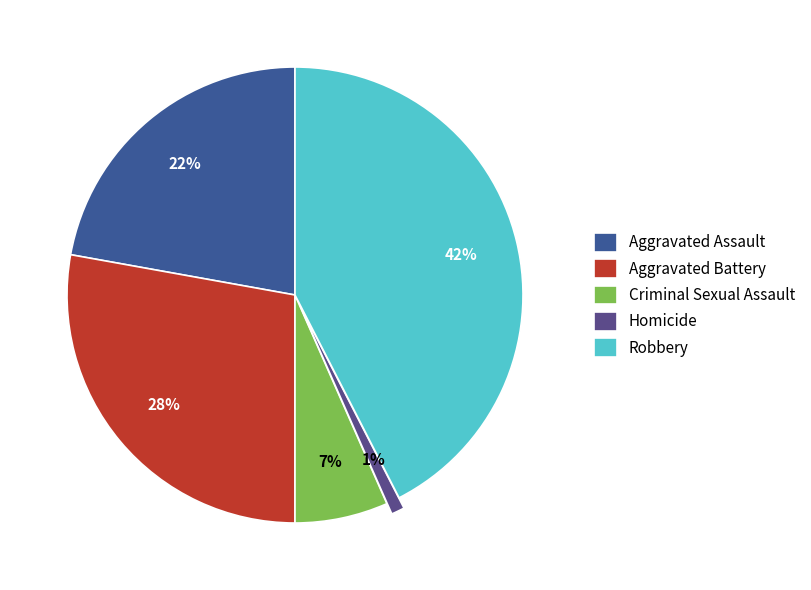

Rank the categories by value from lowest to highest.

Homicide, Criminal Sexual Assault, Aggravated Assault, Aggravated Battery, Robbery